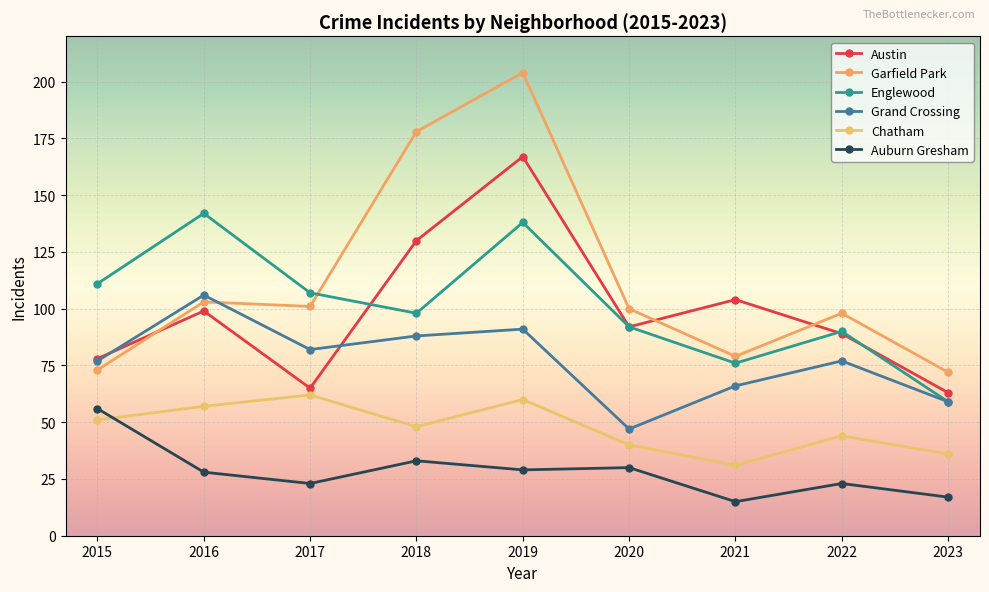

Which category has the lowest value in the Chatham series?

2021